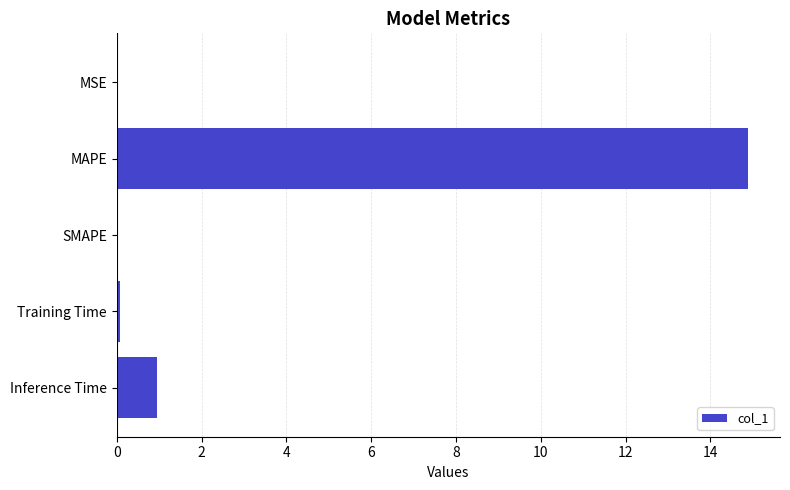

Which has a higher value, Inference Time or MSE?

Inference Time